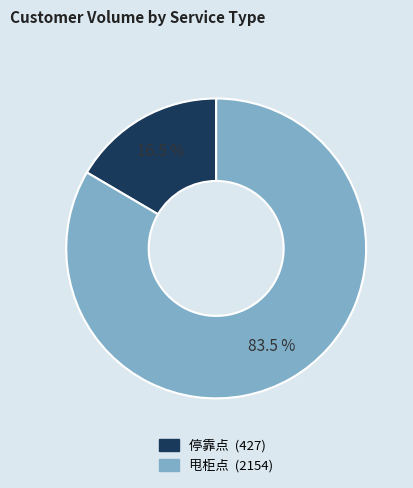

How many segments does this pie chart have?

2